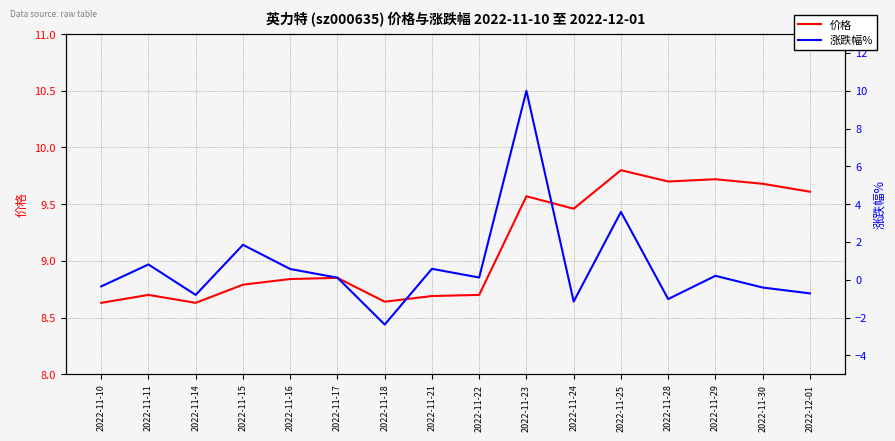

The value of 涨跌幅% at 2022-11-15 is 0.9. True or false?

False